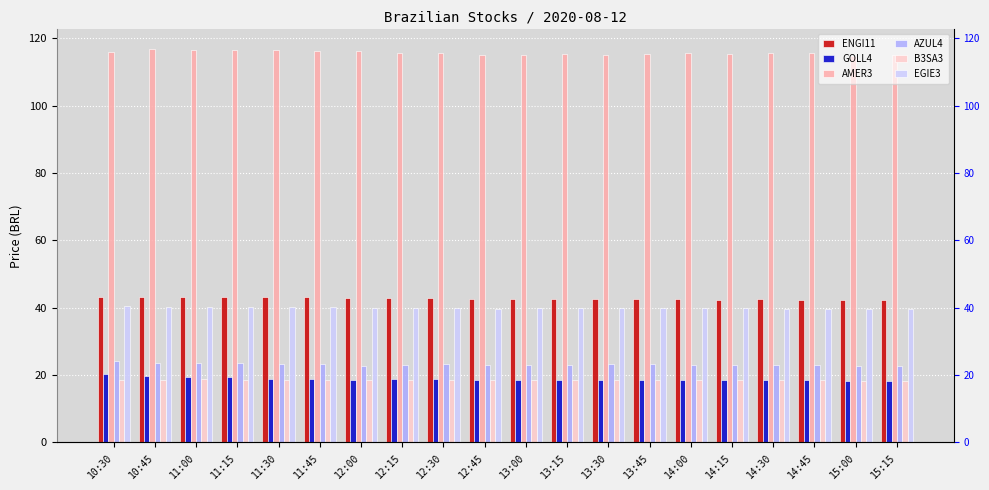

What is the difference between the AZUL4 values at 10:30 and 12:45?

1.2